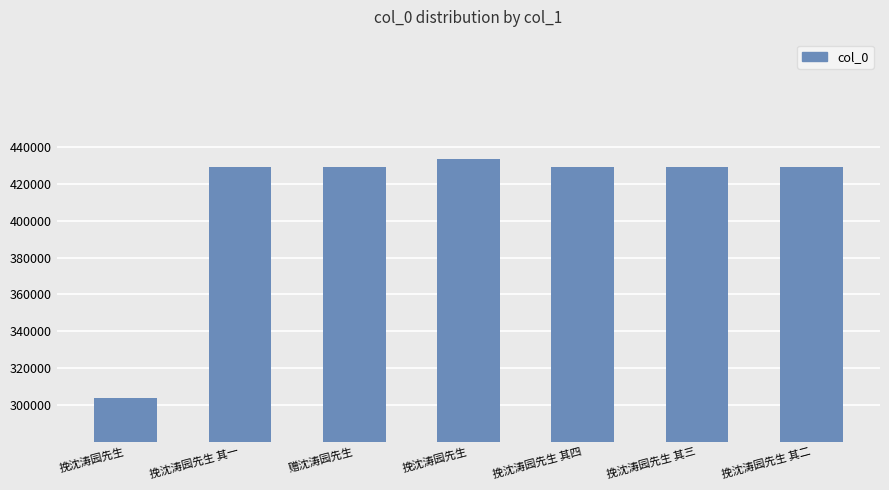

What is the change in value from 挽沈涛园先生 to 赠沈涛园先生?

+125576